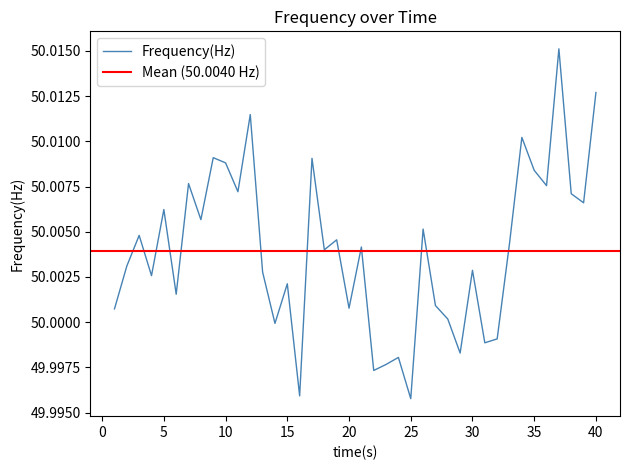

Approximately how many times larger is the value at 28 compared to 1?

1.0